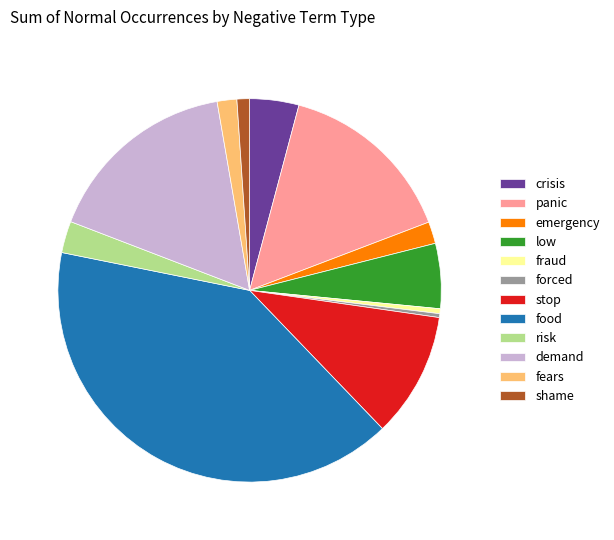

True or false: shame accounts for 1% of the total.

True